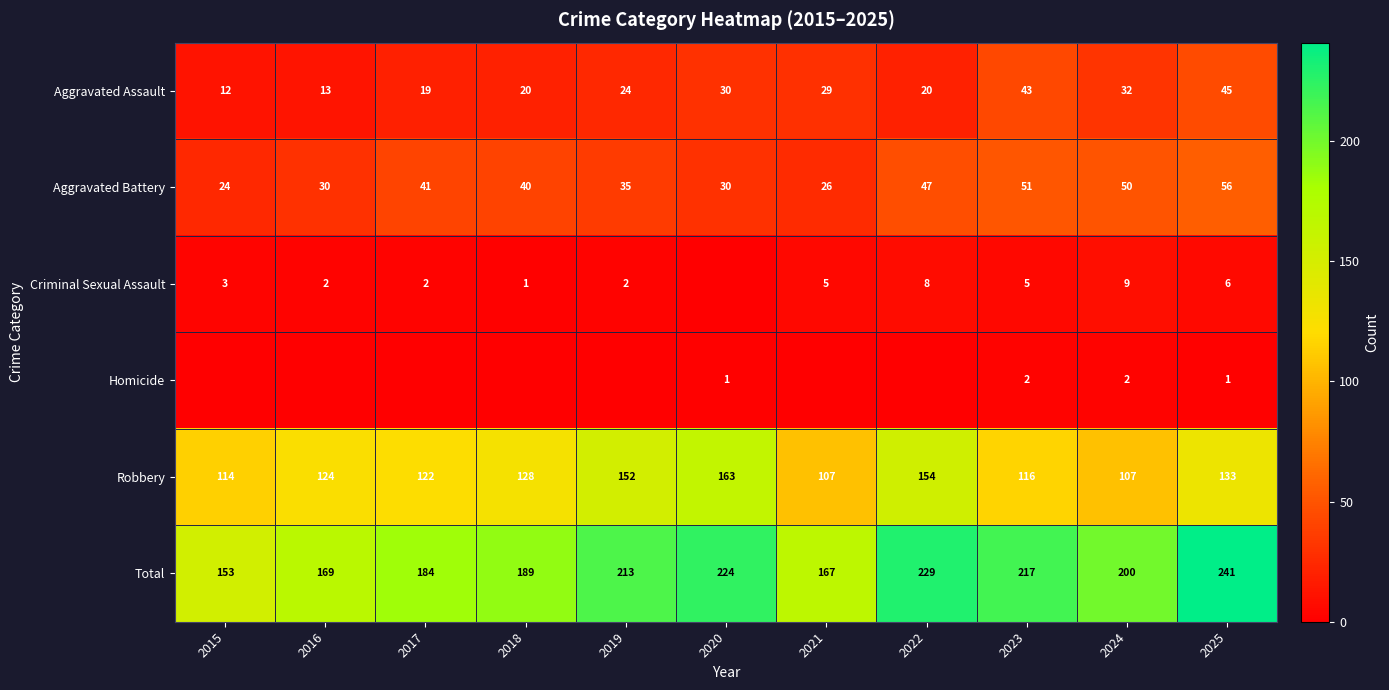

How many data points does each series have?

11